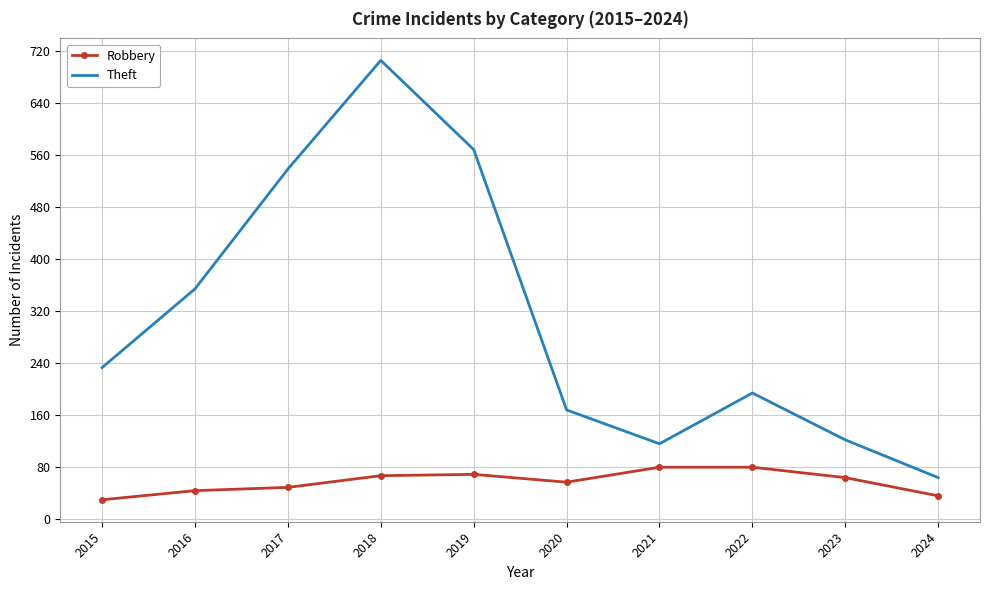

Which series has the largest total across all categories?

Theft